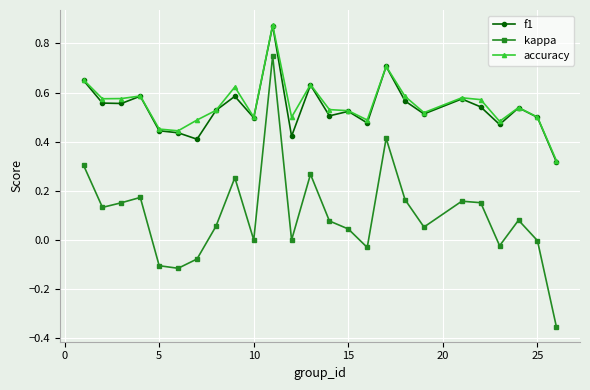

Which series has the largest range (max minus min)?

kappa